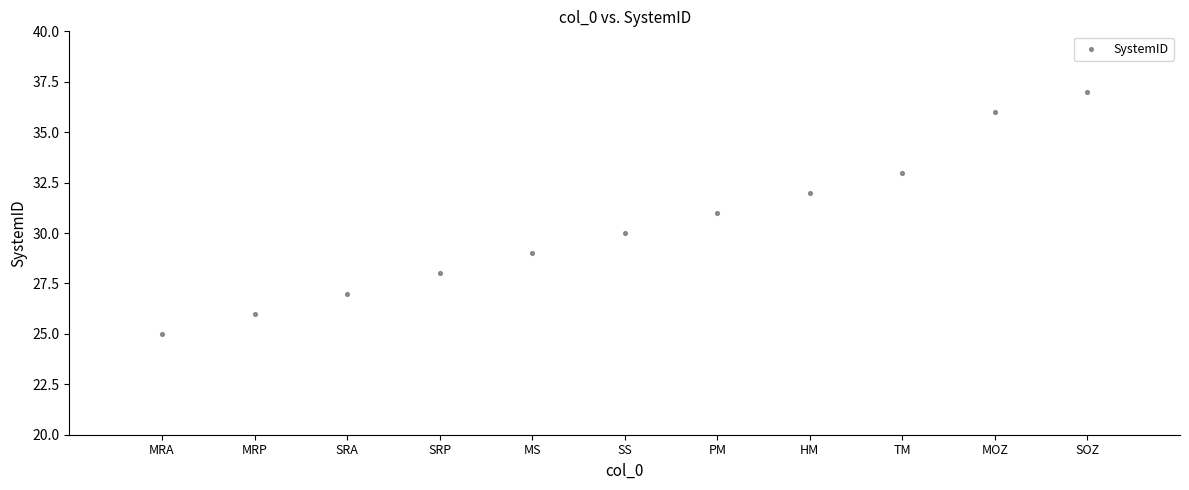

What is the average Y value?

30